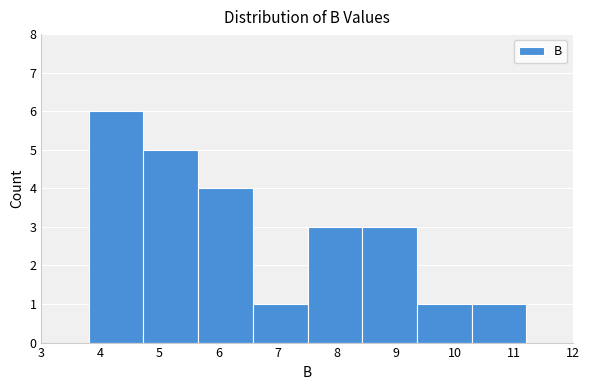

Reading left to right, list every bar in this chart as the range it spans on the x-axis followed by its height. Neither the bar edges nor the heights are printed on the chart, so give them approximately, as read against the axes.

3.8 to 4.7: 6
4.7 to 5.7: 5
5.7 to 6.6: 4
6.6 to 7.5: 1
7.5 to 8.4: 3
8.4 to 9.4: 3
9.4 to 10.3: 1
10.3 to 11.2: 1